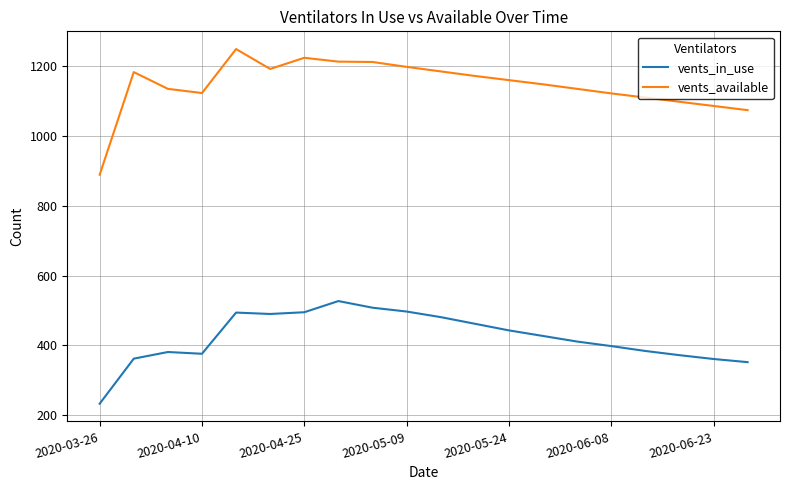

What is the lowest value of the vents_available series?

889